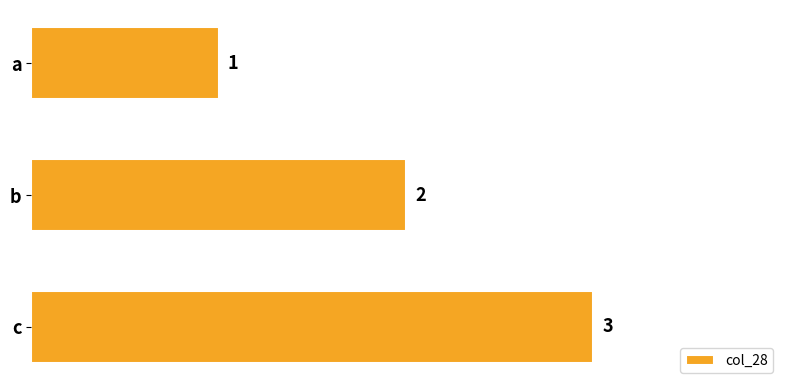

What is the value of the 3rd bar from the top?

3